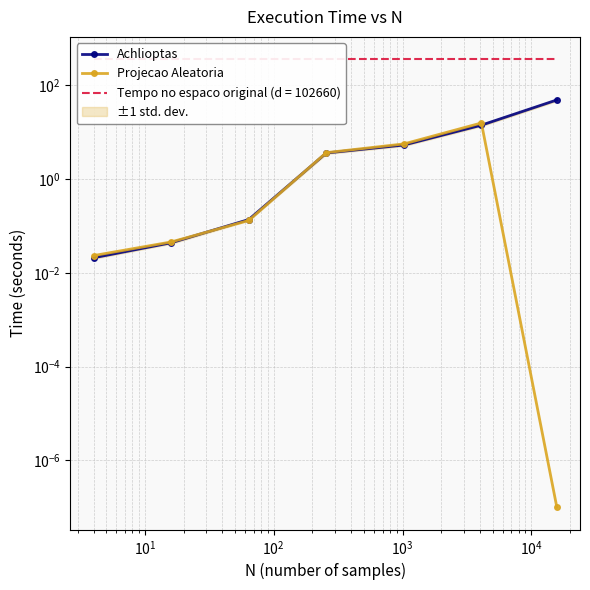

Reading right to left, what are all the values shown in this chart?

Achlioptas: 48.6	14.1	5.3	3.6	0.1	0.0	0.0
Projecao Aleatoria: 0.0	15.7	5.6	3.7	0.1	0.0	0.0